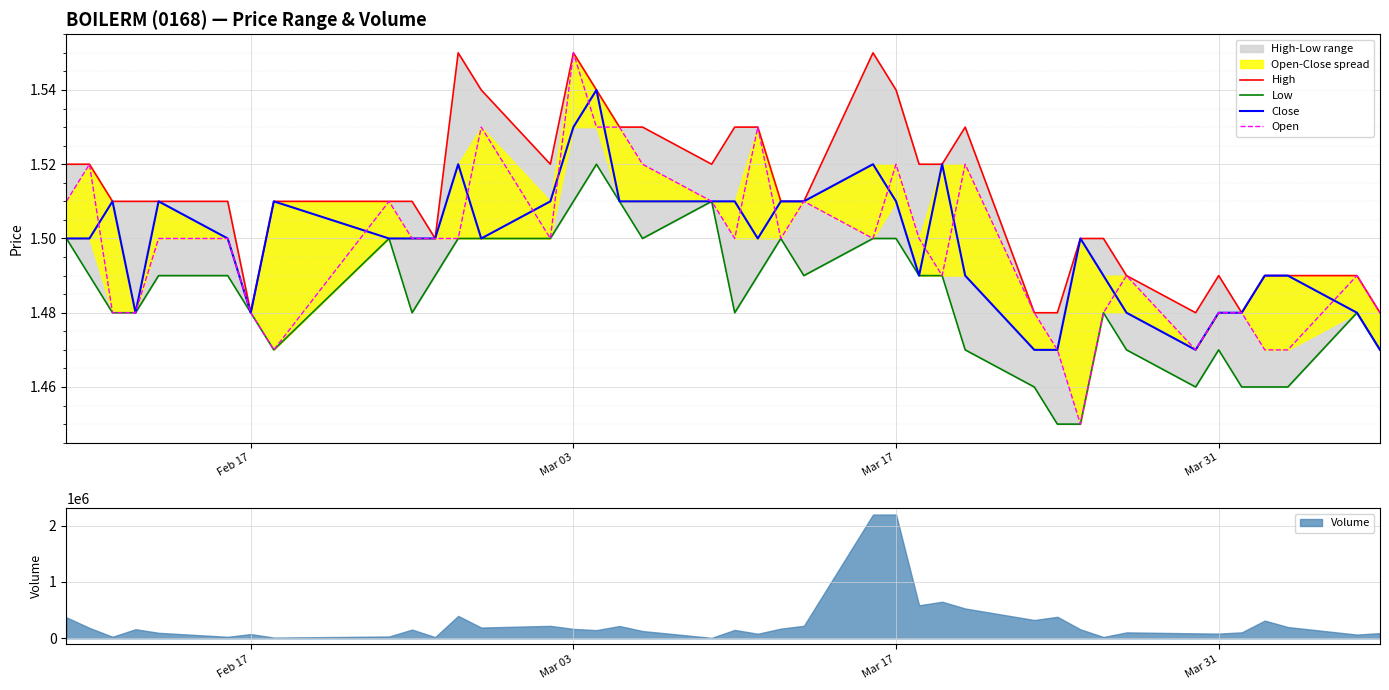

How many interior local peaks does the High series have?

5